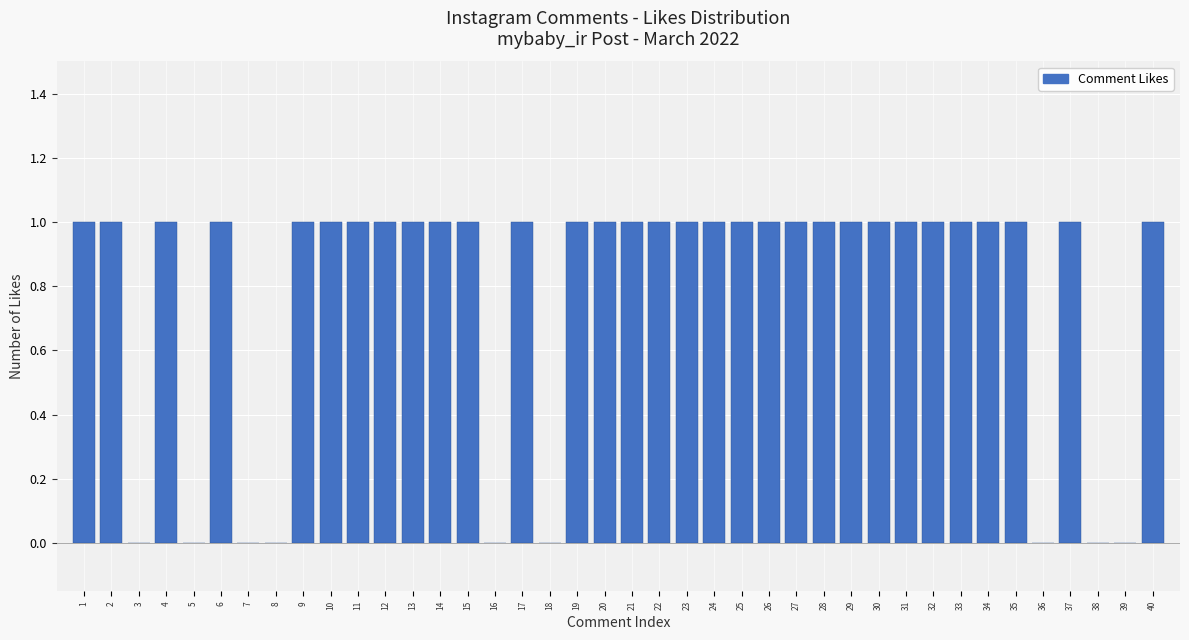

True or false: the data shows 1 at 21.

True